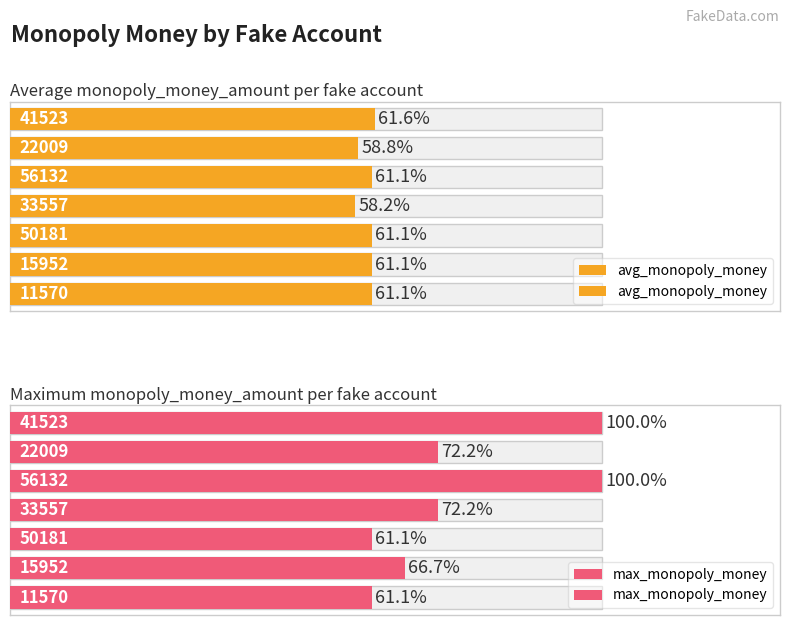

Reading left to right, what are all the values shown in this chart?

avg_monopoly_money: 0=5.5	1=5.3	2=5.5	3=5.2	4=5.5	5=5.5	6=5.5
max_monopoly_money: 0=9.0	1=6.5	2=9.0	3=6.5	4=5.5	5=6.0	6=5.5